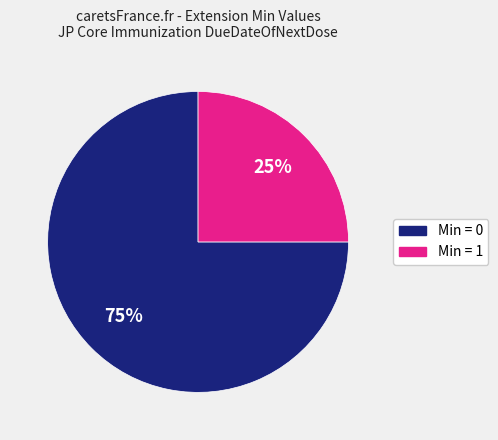

To the nearest percent, what is the difference between the largest and smallest slice percentages?

50%